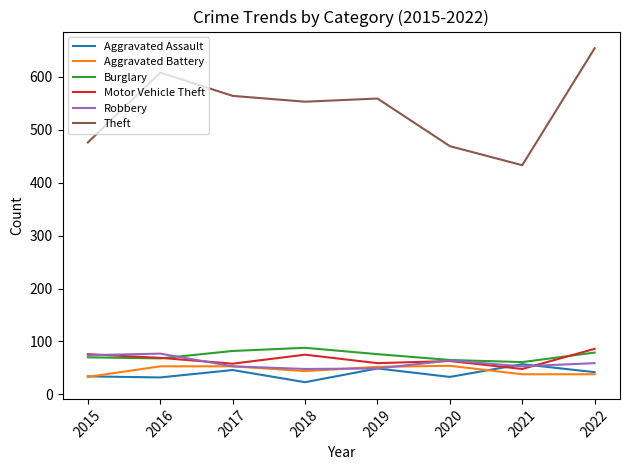

The value of Aggravated Assault at 2020 is 33. True or false?

True